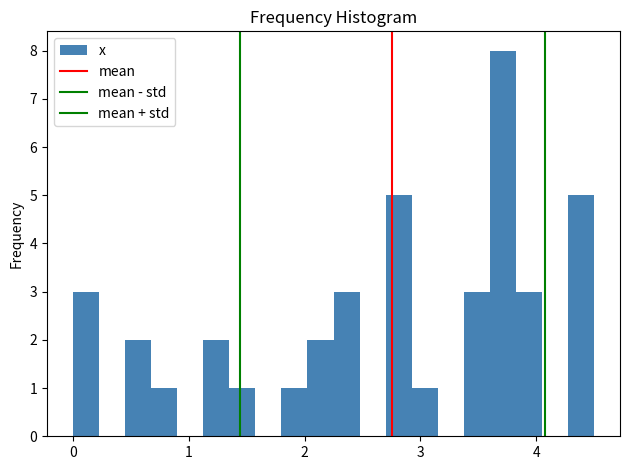

Around what value on the x-axis is the tallest bar? Give the approximate position of its centre, as read against the axis.

3.7